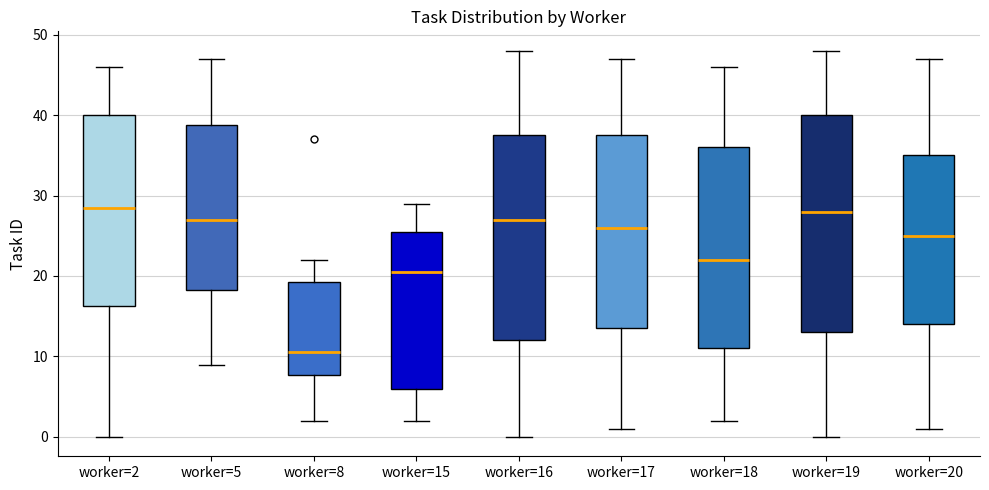

Reading left to right, read every box against the y-axis: the position of its median line, the range the box covers, and the ends of its whiskers. The values are not printed on the chart, so give them approximately, as read against the axis.

worker=2: median 29, box 16 to 40, whiskers 0 to 46
worker=5: median 27, box 18 to 39, whiskers 9 to 47
worker=8: median 11, box 8 to 19, whiskers 2 to 22
worker=15: median 21, box 6 to 26, whiskers 2 to 29
worker=16: median 27, box 12 to 38, whiskers 0 to 48
worker=17: median 26, box 14 to 38, whiskers 1 to 47
worker=18: median 22, box 11 to 36, whiskers 2 to 46
worker=19: median 28, box 13 to 40, whiskers 0 to 48
worker=20: median 25, box 14 to 35, whiskers 1 to 47